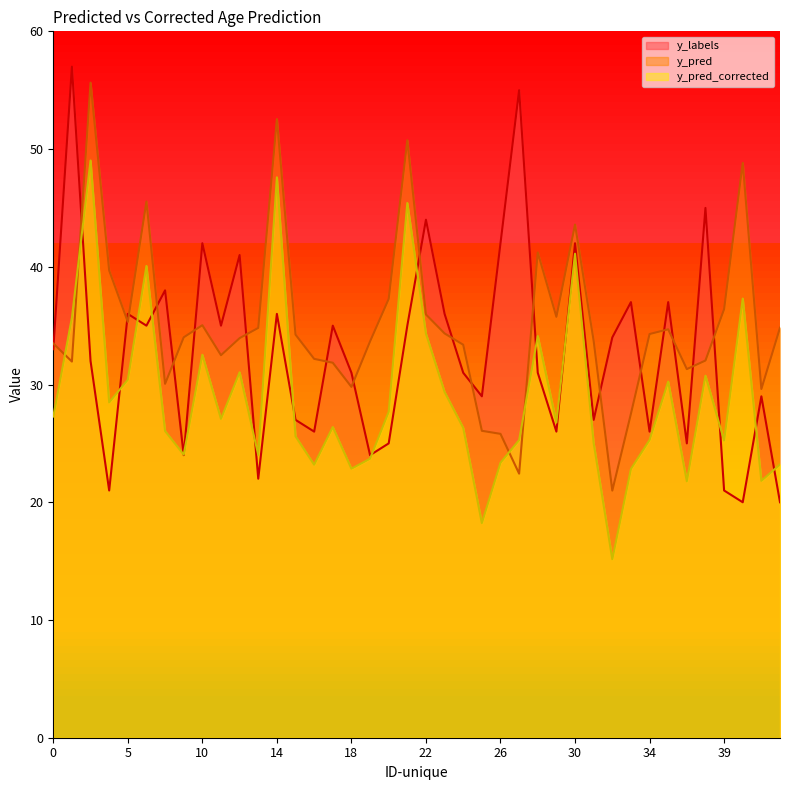

Between which two adjacent categories do y_pred_corrected and y_labels first intersect?

1 and 2